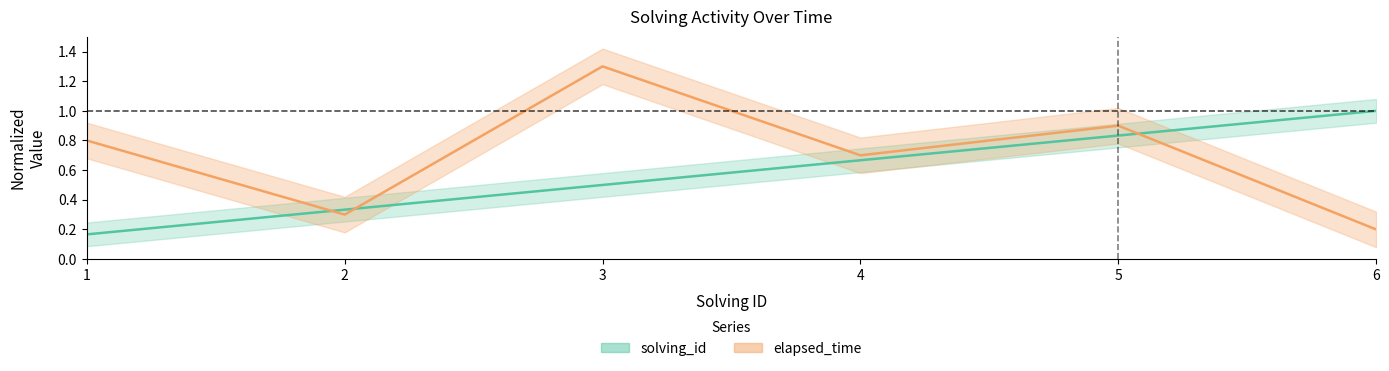

Count the solving_id values in the range 0 to 1.

6